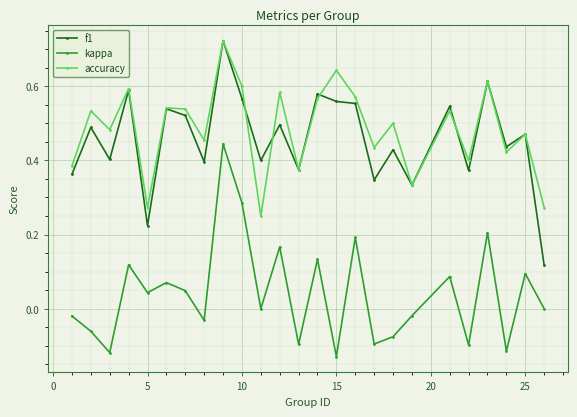

True or false: accuracy has more than 0 interior local peaks.

True